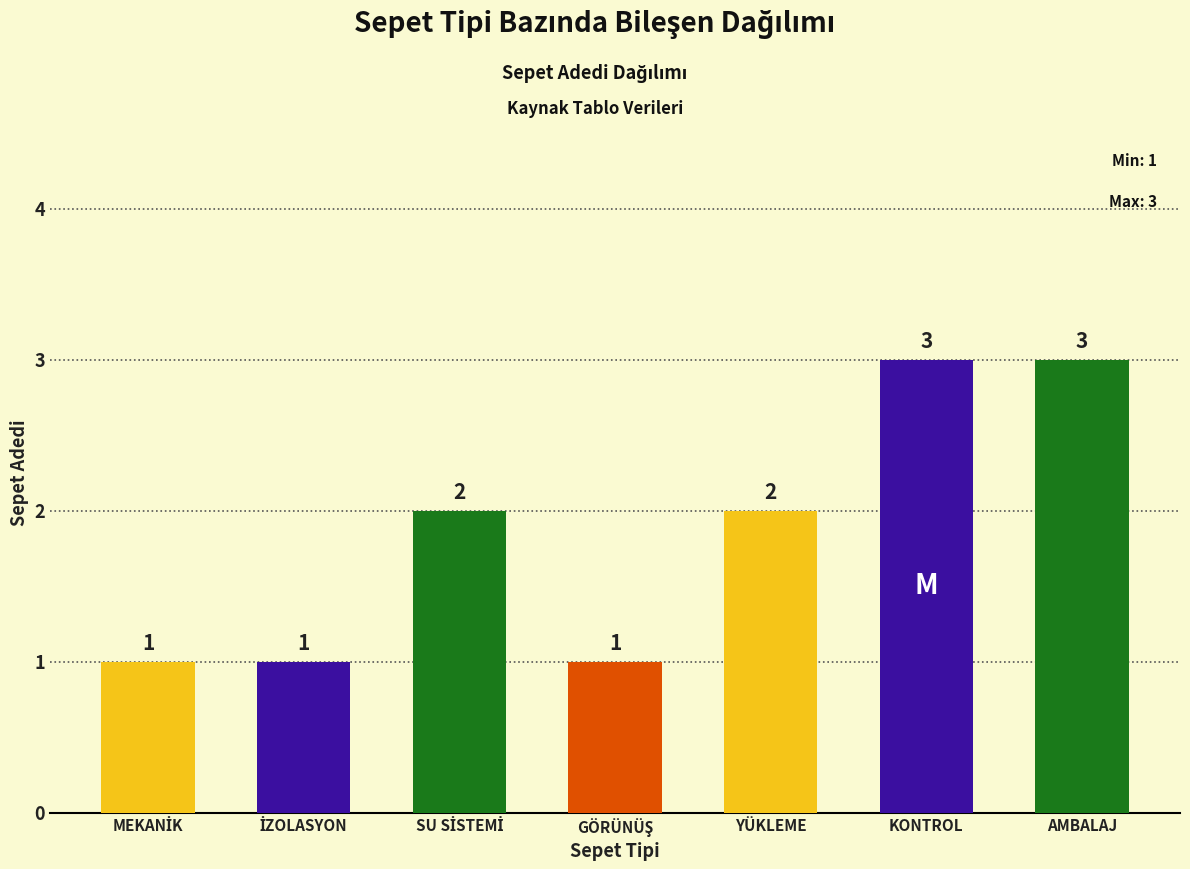

How many values are below 2?

3